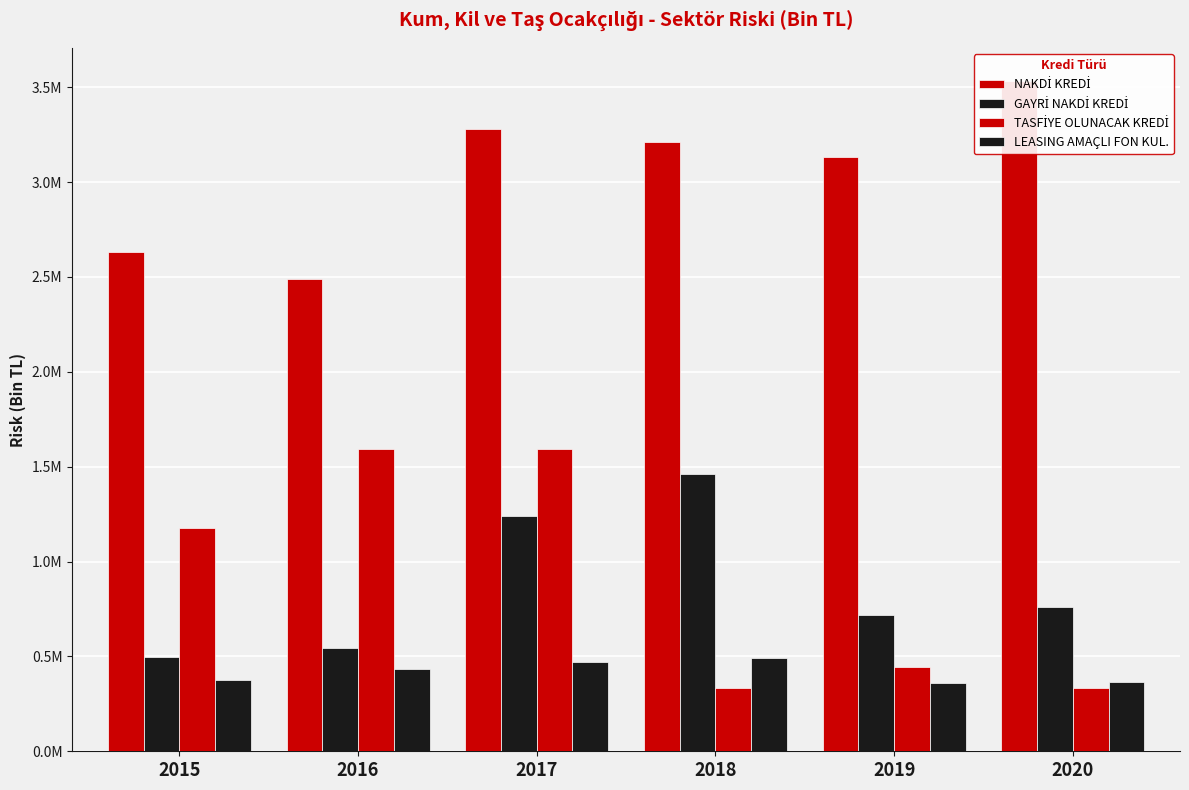

List the series in order of their peak value, highest first.

NAKDİ KREDİ, TASFİYE OLUNACAK KREDİ, GAYRİ NAKDİ KREDİ, LEASING AMAÇLI FON KUL.